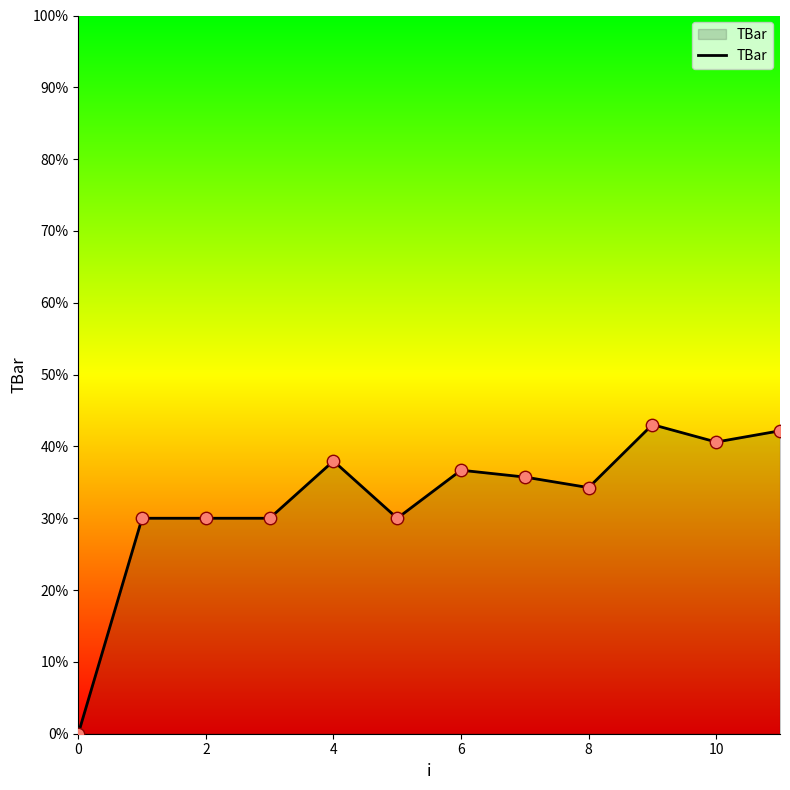

What is the difference between the maximum and minimum values?

43.0